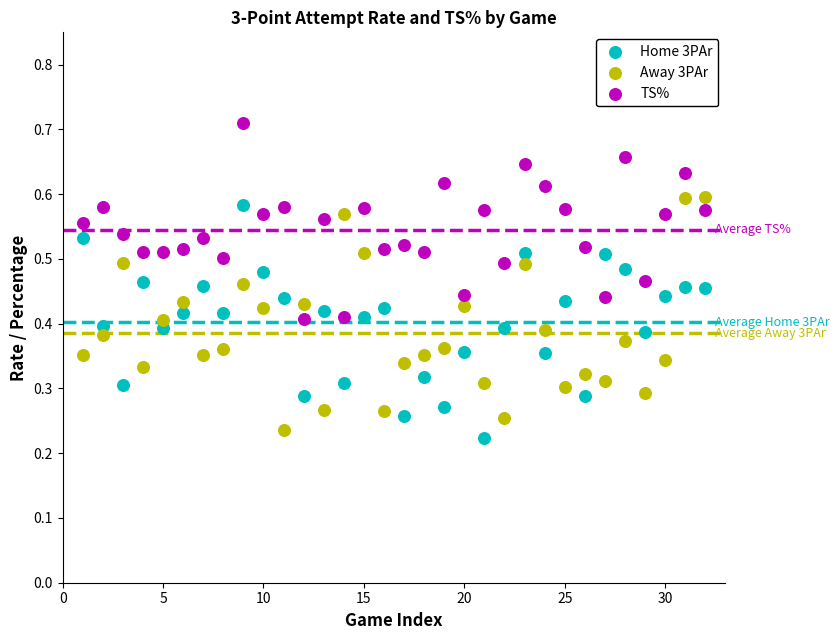

Which series contains the highest Y value?

TS%